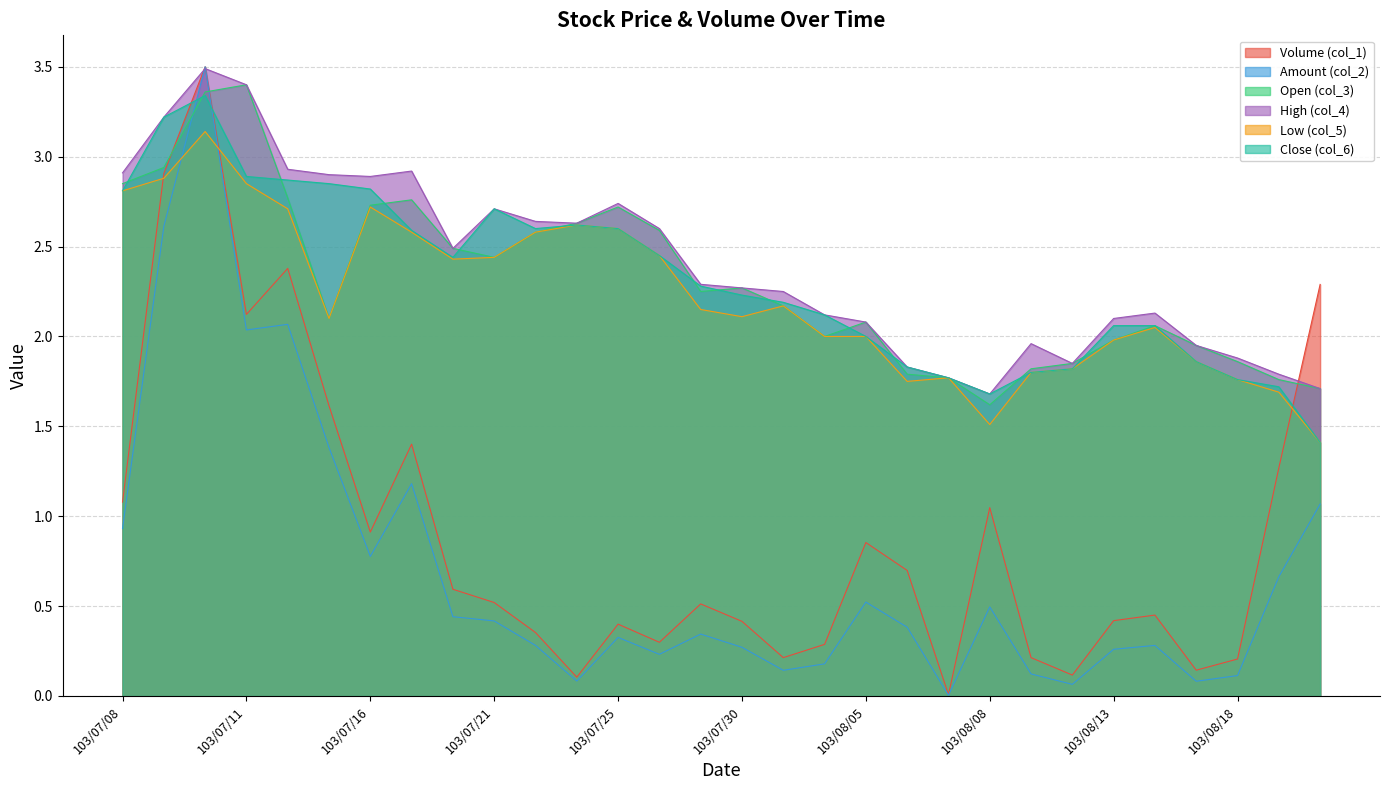

What is the sum of all Amount (col_2) values?

21.3